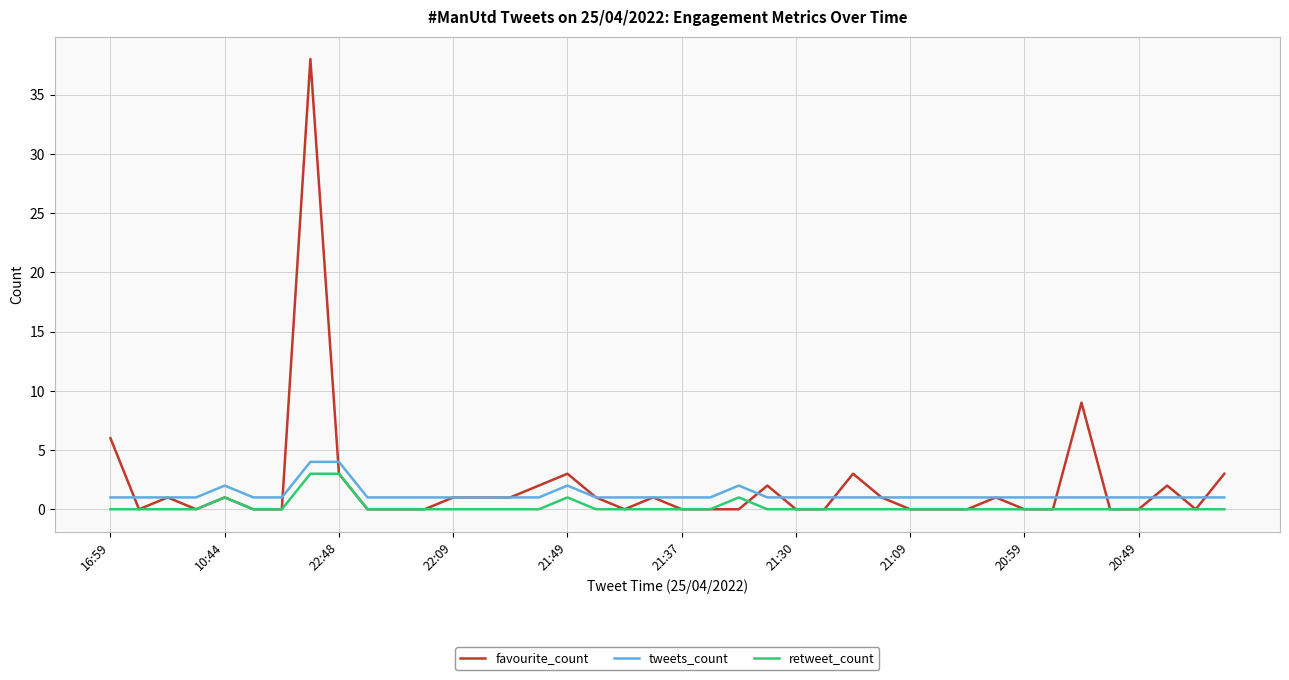

What is the maximum value for retweet_count?

3